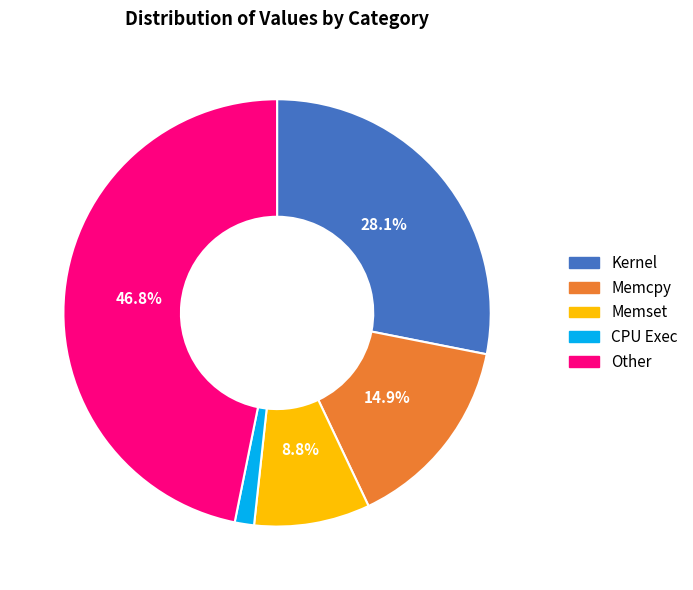

How much of the chart is everything except Memset?

91.2%